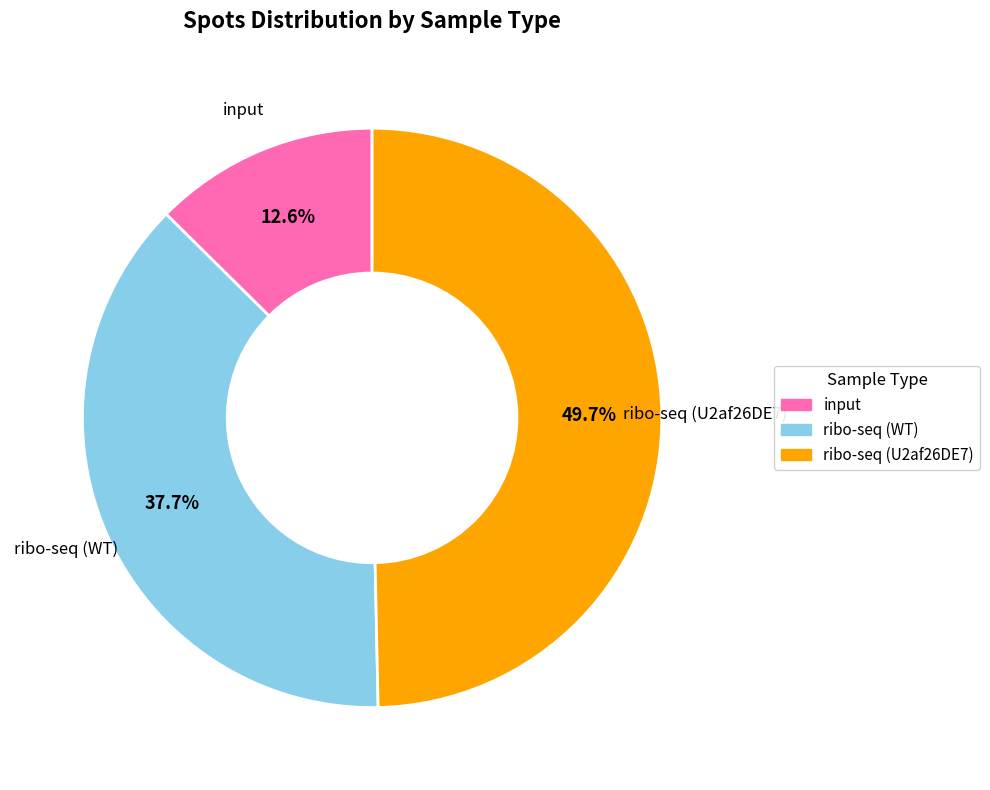

How many slices are in this pie chart?

3